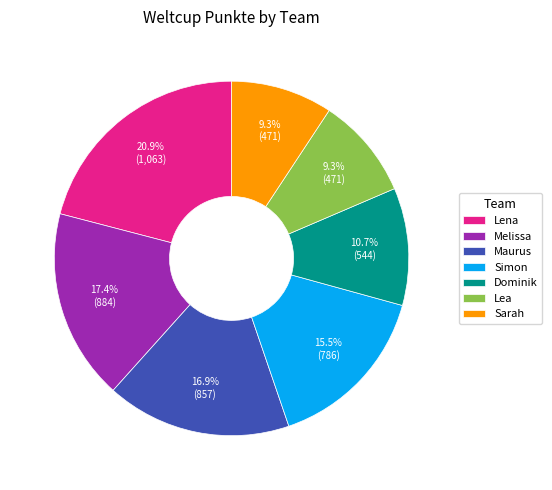

Which has a higher value, Dominik or Simon?

Simon